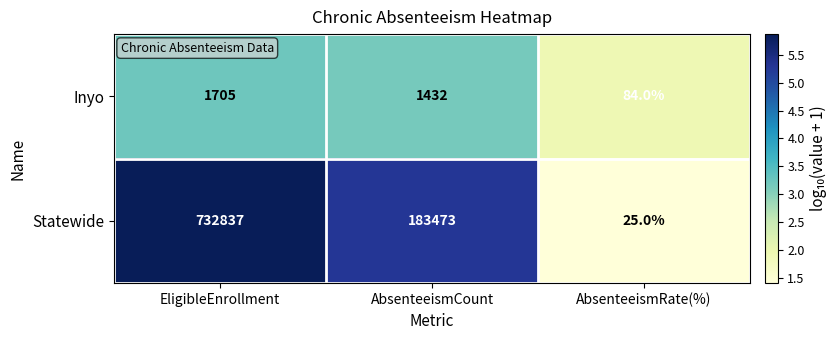

What is the lowest value of the Statewide series?

25